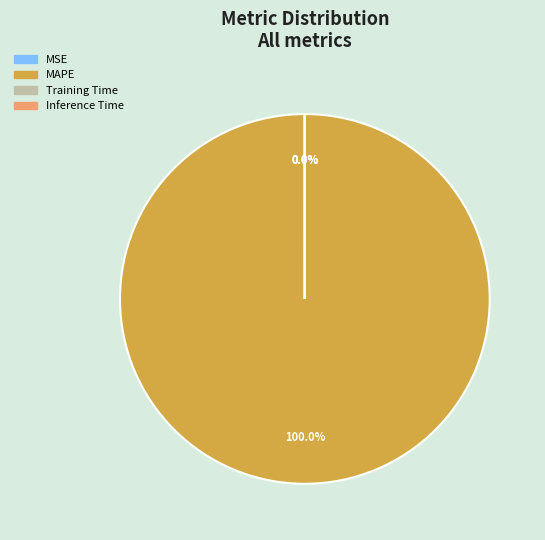

Does MAPE represent more than half of the total?

Yes